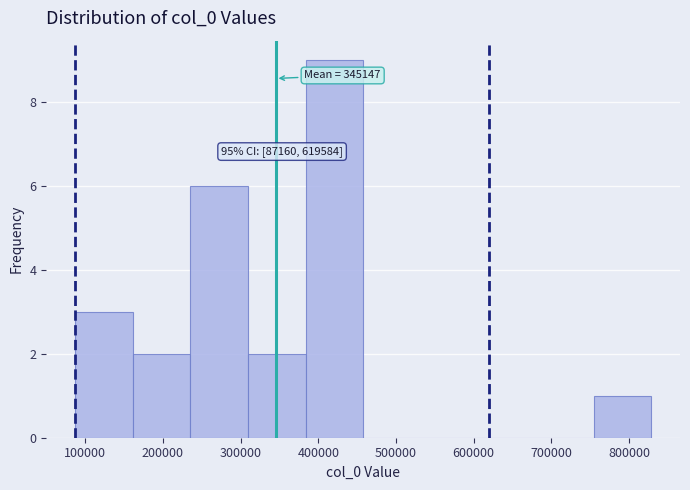

Over which range of the x-axis is the bar tallest?

380000 to 460000